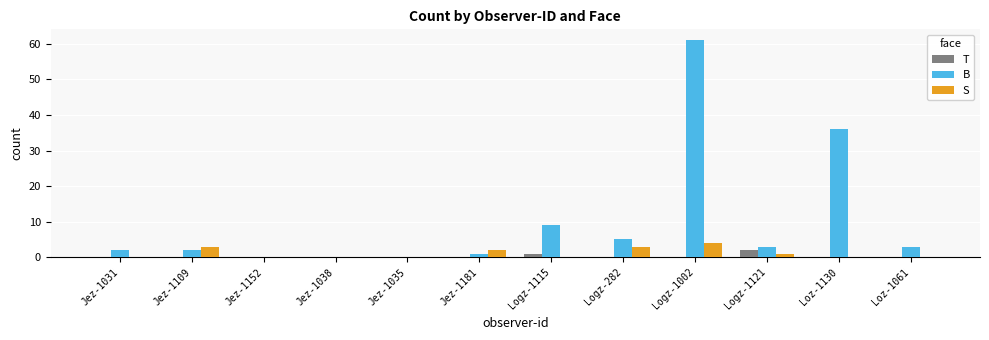

Reading left to right, transcribe all the data shown in this chart.

T: 0	0	0	0	0	0	1	0	0	2	0	0
B: 2	2	0	0	0	1	9	5	61	3	36	3
S: 0	3	0	0	0	2	0	3	4	1	0	0